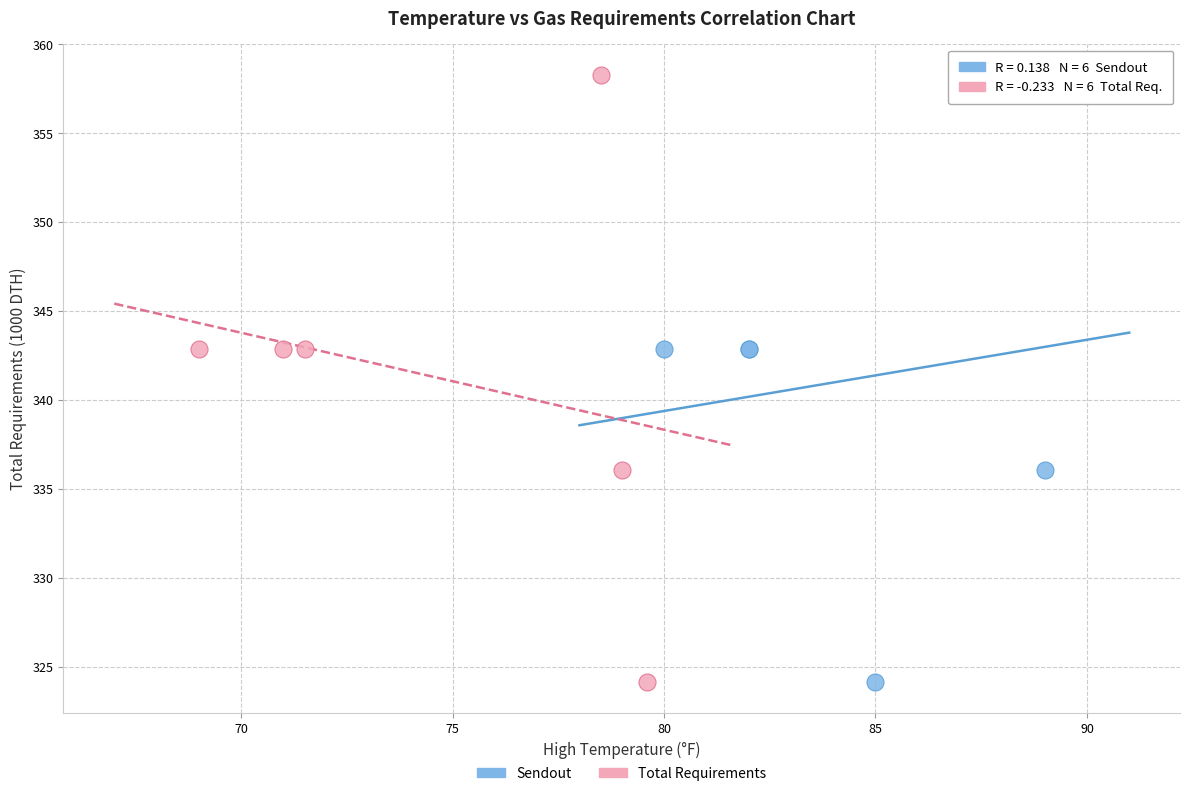

What are all the series names shown in the legend?

Sendout, Total Requirements